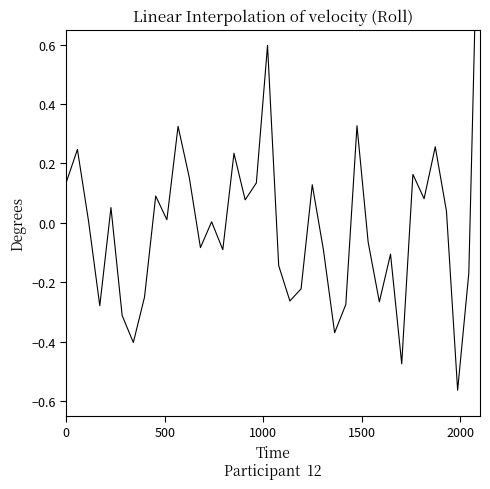

How many lines are shown in the chart?

1